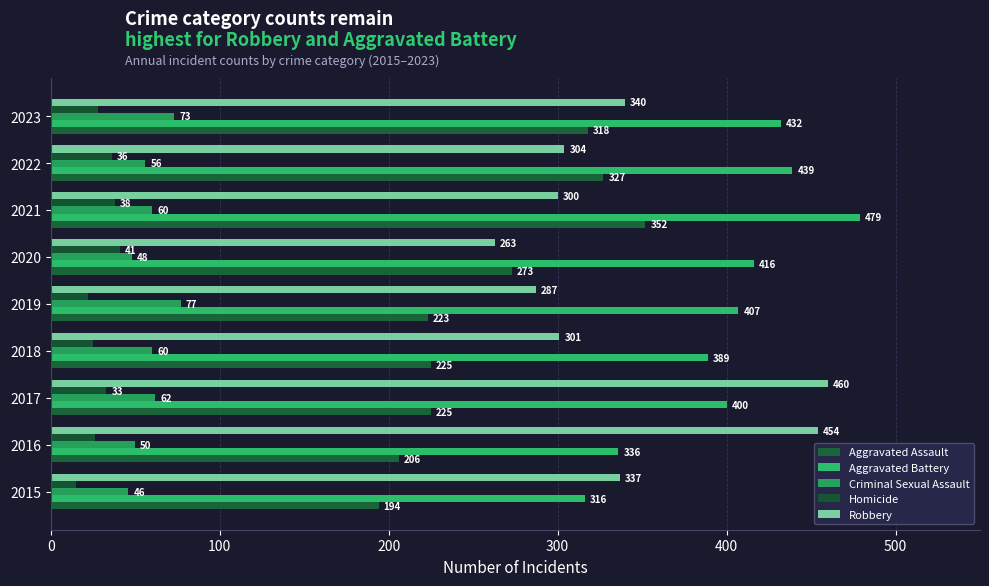

How many data points in Aggravated Battery are less than 407?

4